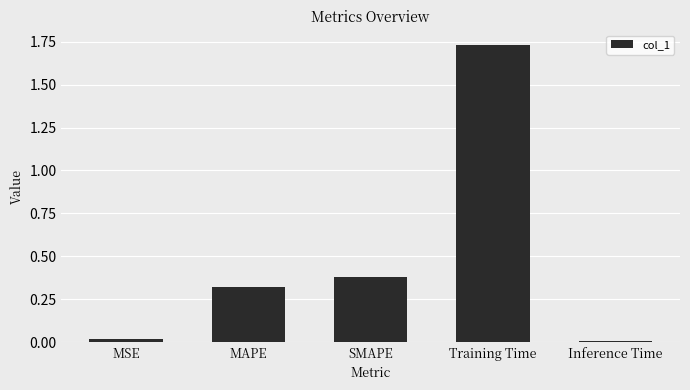

At which category does the chart reach its peak across all series?

Training Time